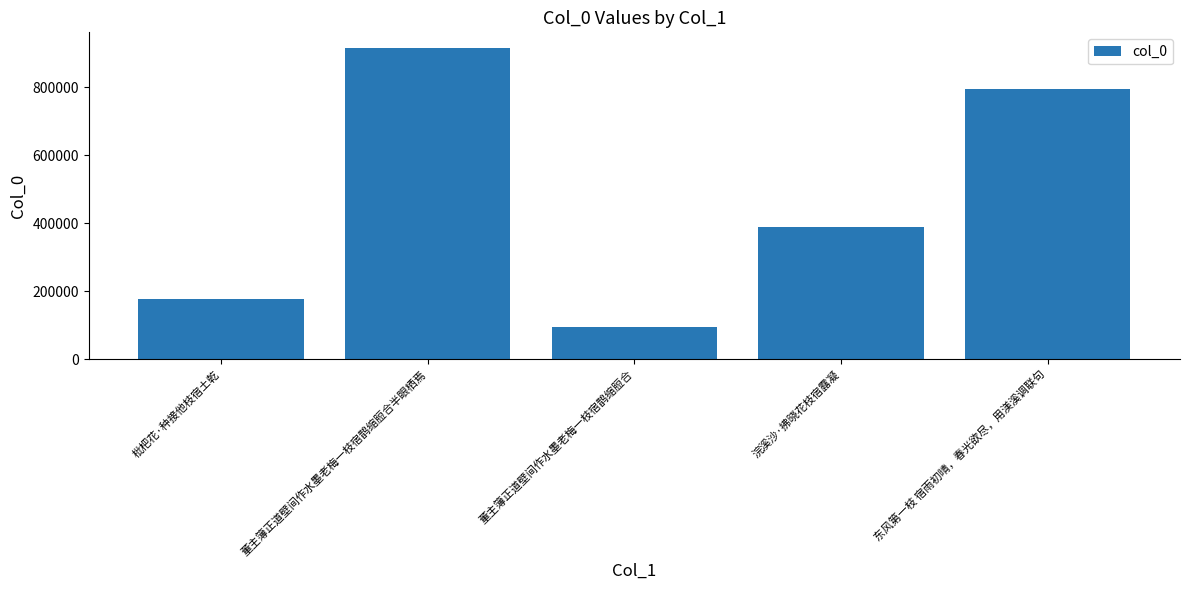

Which label corresponds to the smallest value in the chart?

董主簿正道壁间作水墨老梅一枝宿鹊缩脰合